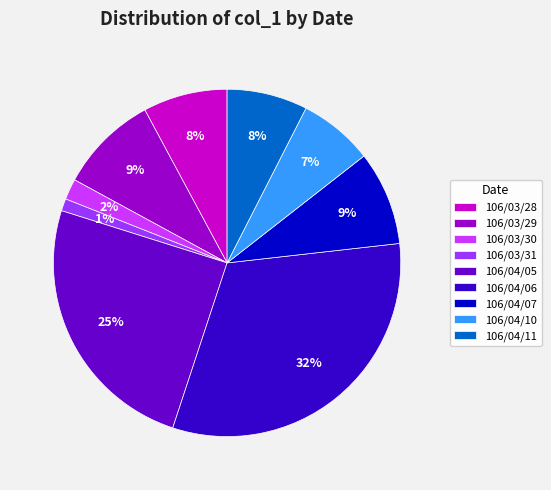

The 106/04/06 slice represents 19% of the pie. True or false?

False